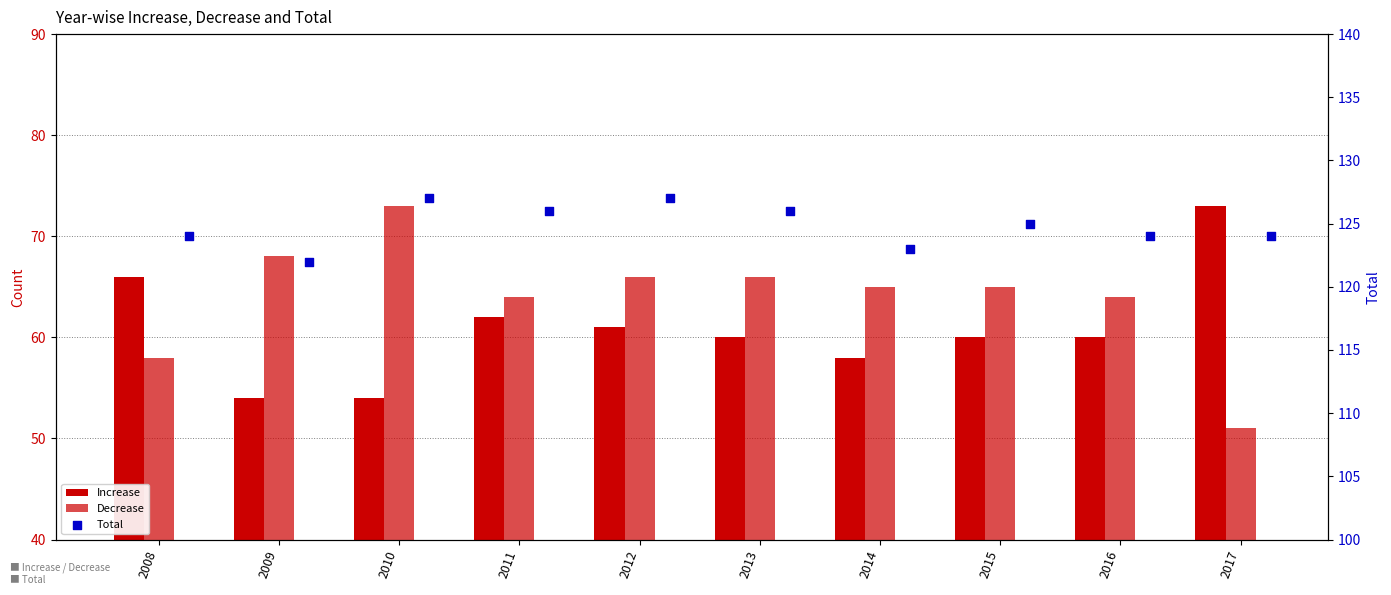

At which category is the sum across all series the highest?

2010